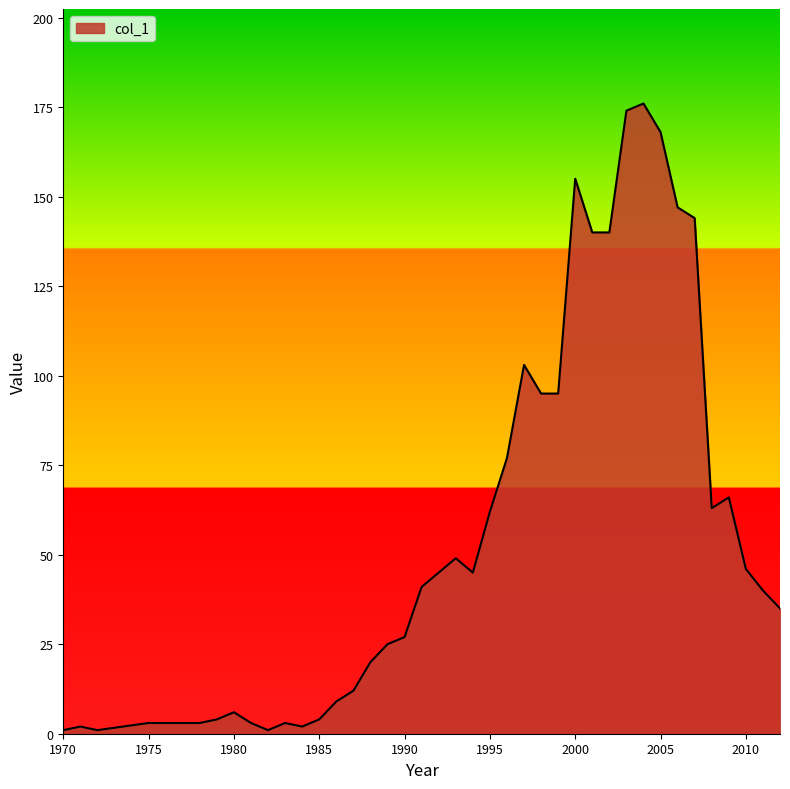

Count the number of categories in the chart.

40